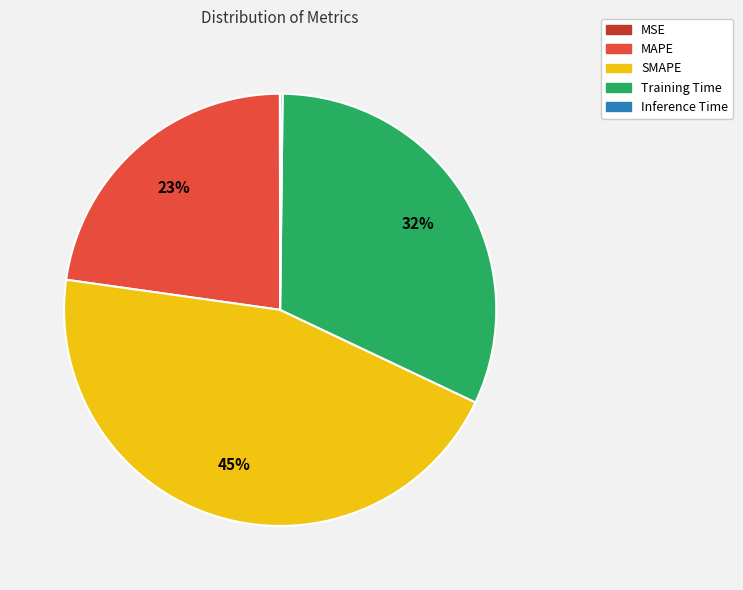

Which category has the biggest portion of the pie?

SMAPE